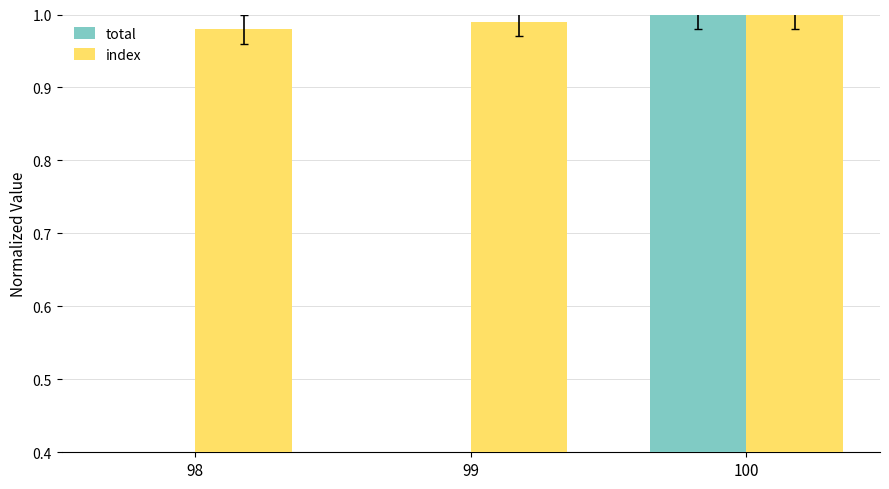

Which series has the largest total across all categories?

index